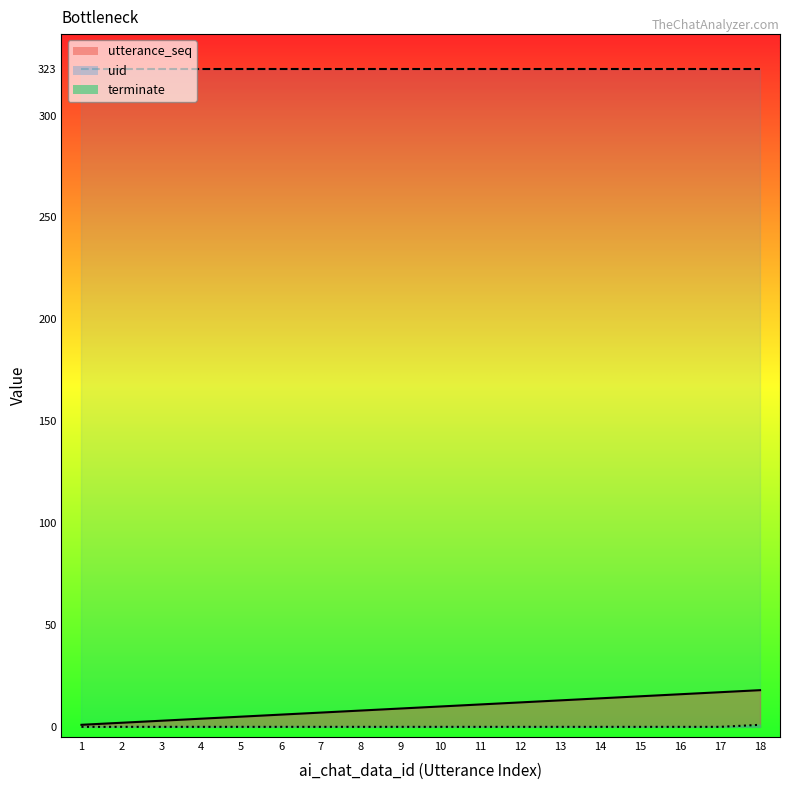

The value of utterance_seq at 10 is 10. True or false?

True